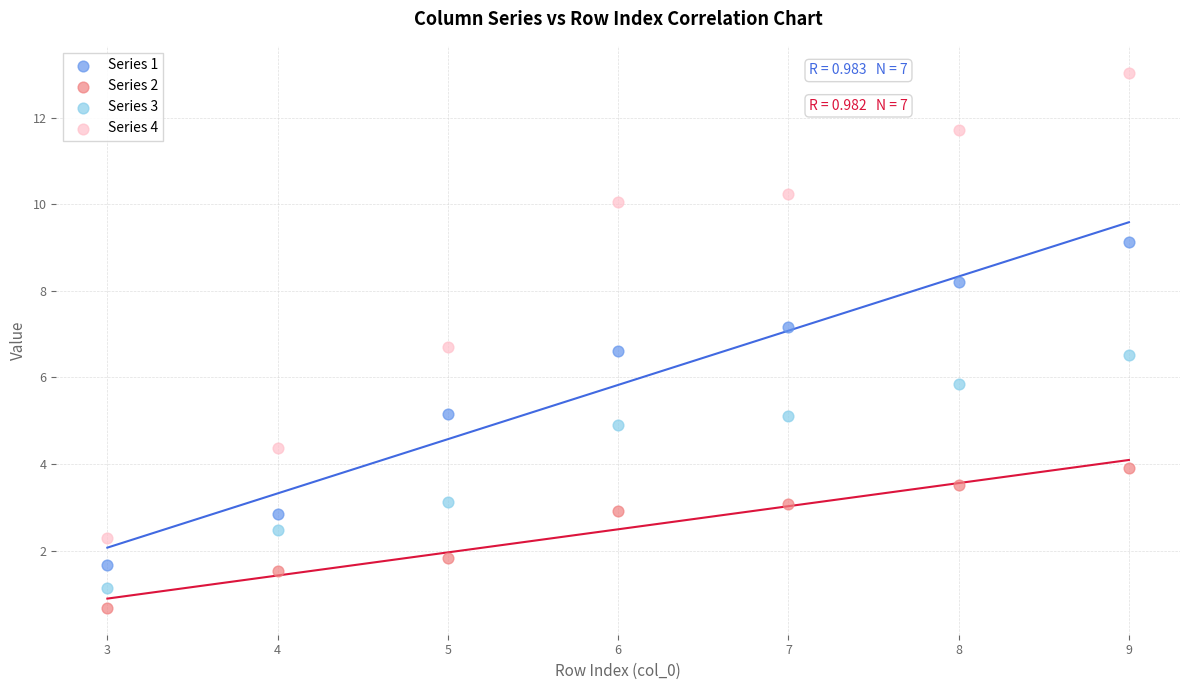

What are all the series names shown in the legend?

Series 1, Series 2, Series 3, Series 4